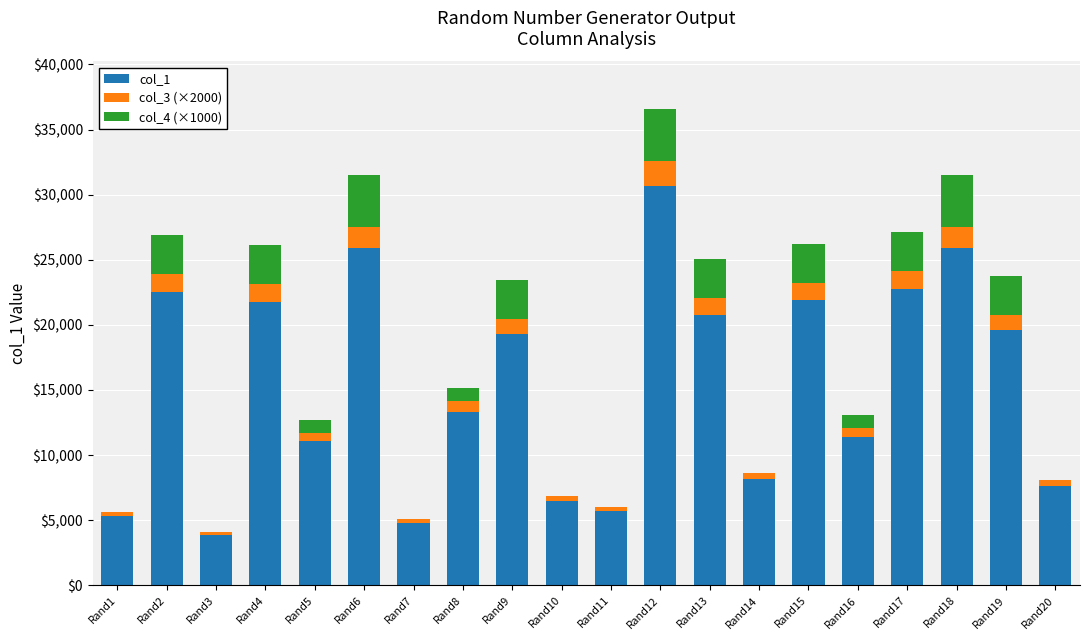

Count the number of categories in the chart.

20